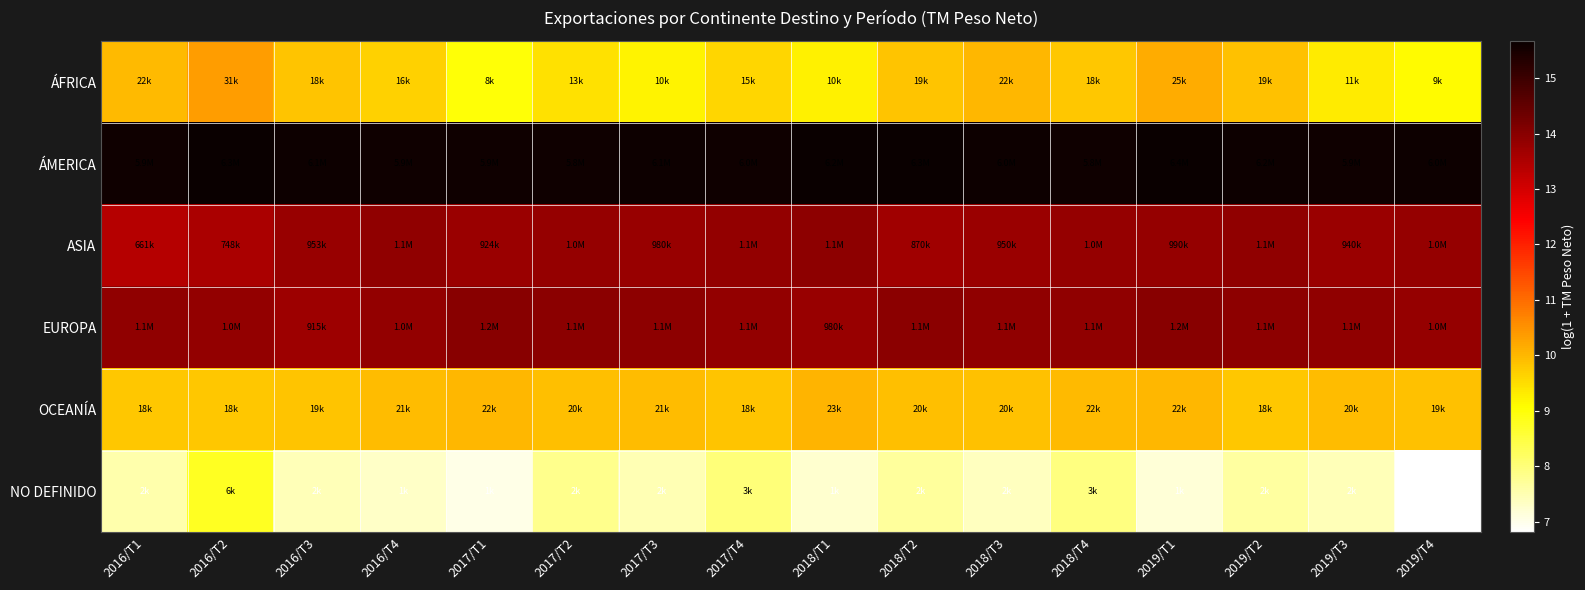

Where is NO DEFINIDO nearest to the value 7?

2017/T1